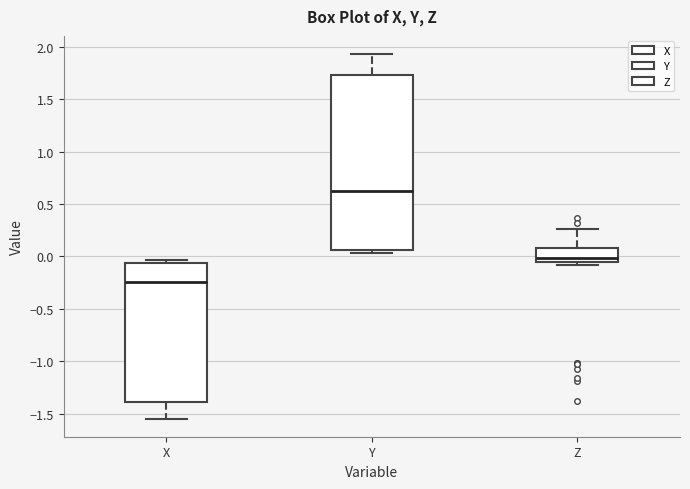

Which box is the tallest, from its lower edge to its upper edge?

Y